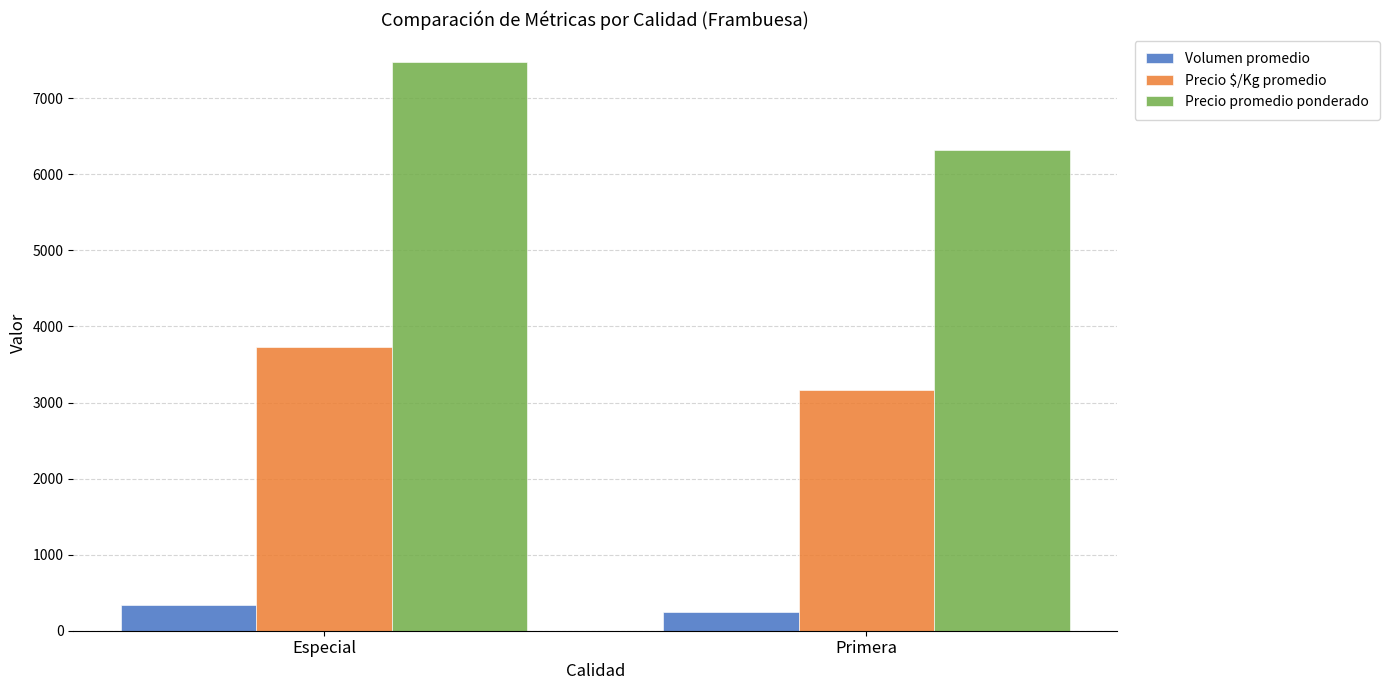

At which category is the sum across all series the highest?

Especial